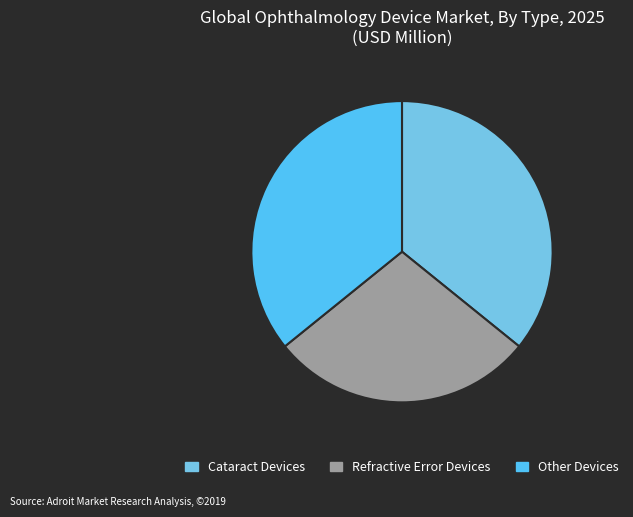

How many slices are in this pie chart?

3